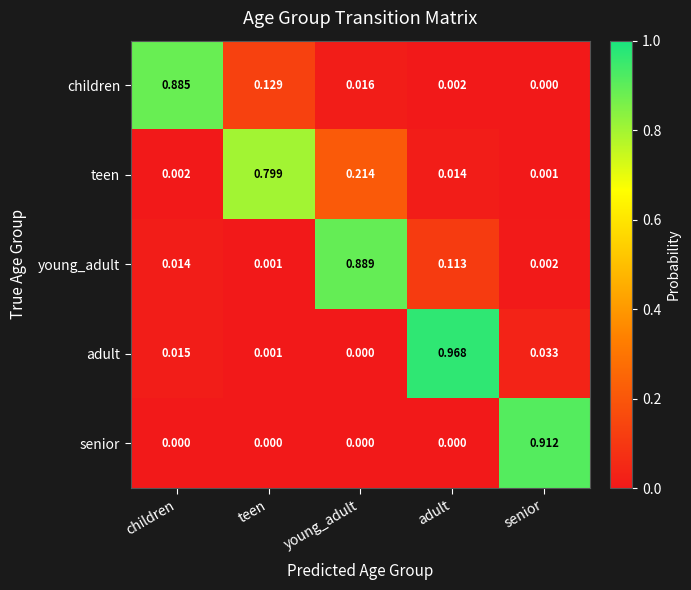

Which series changed the most between children and senior?

senior